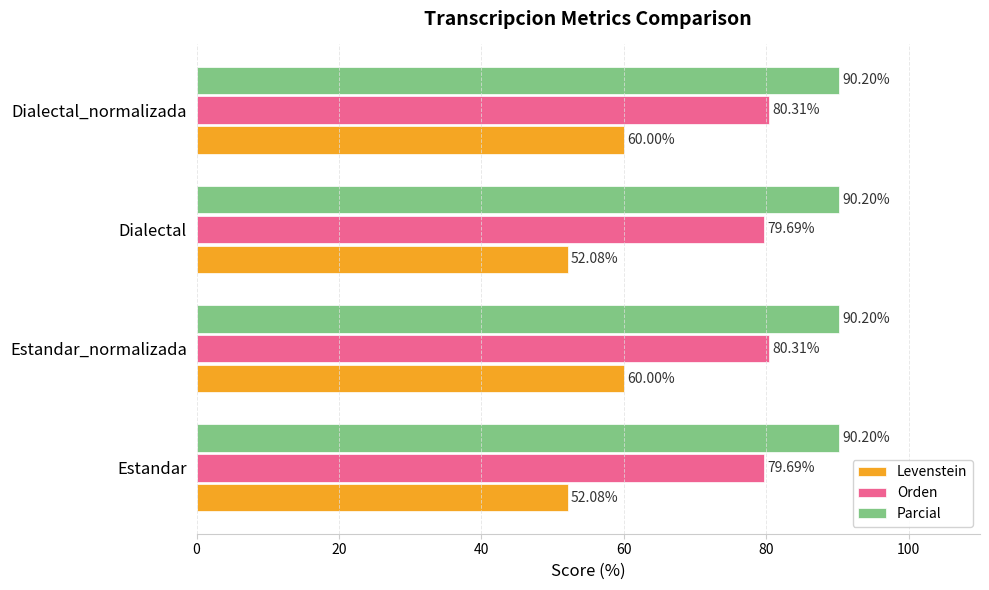

What is the difference between the highest and lowest values at Estandar?

38.1